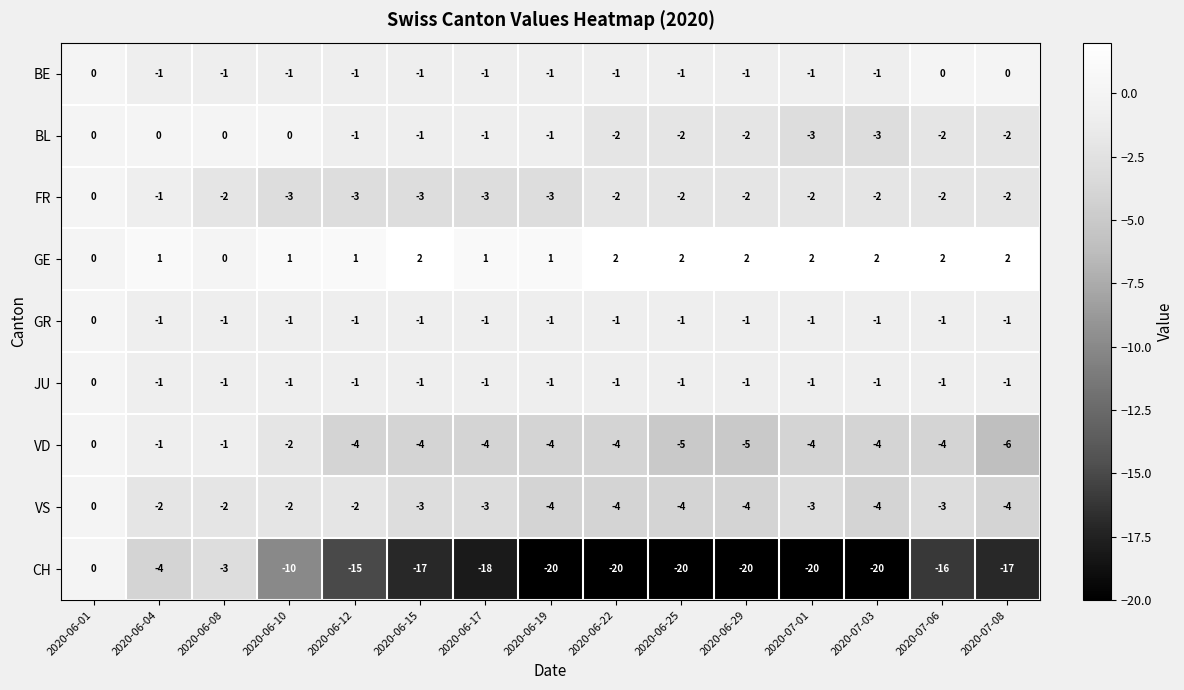

Read the CH value at 2020-06-29, to the nearest 5.

-20